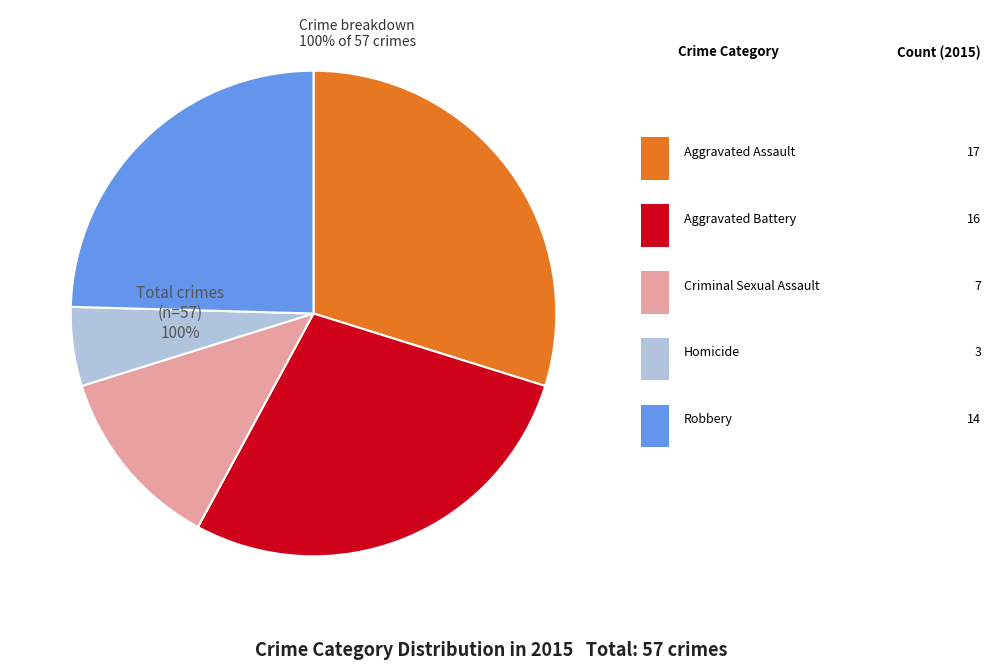

Rank the categories by value from lowest to highest.

Homicide, Criminal Sexual Assault, Robbery, Aggravated Battery, Aggravated Assault